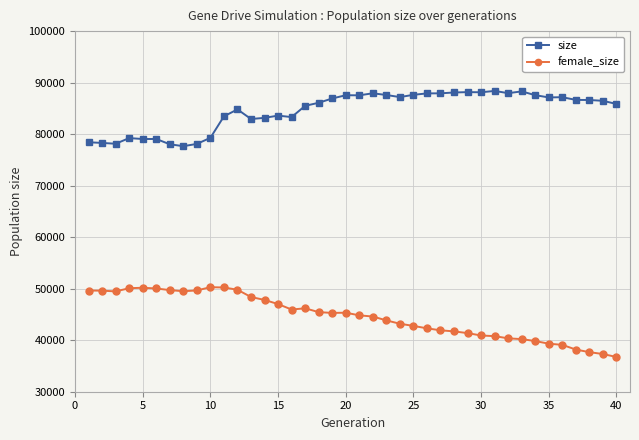

Is this an area chart (filled region under the line)?

No